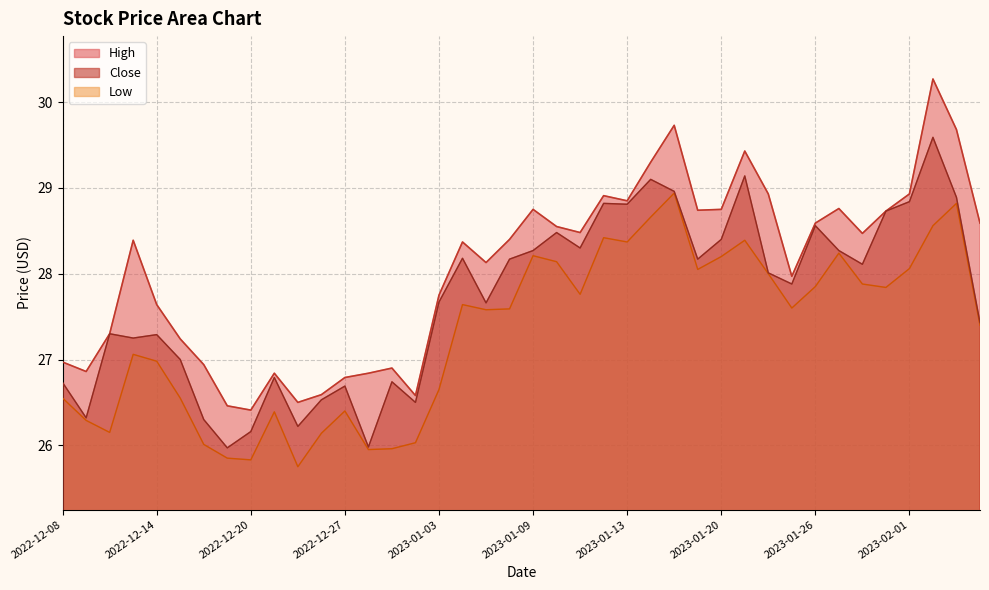

How many categories are shown in the chart?

40